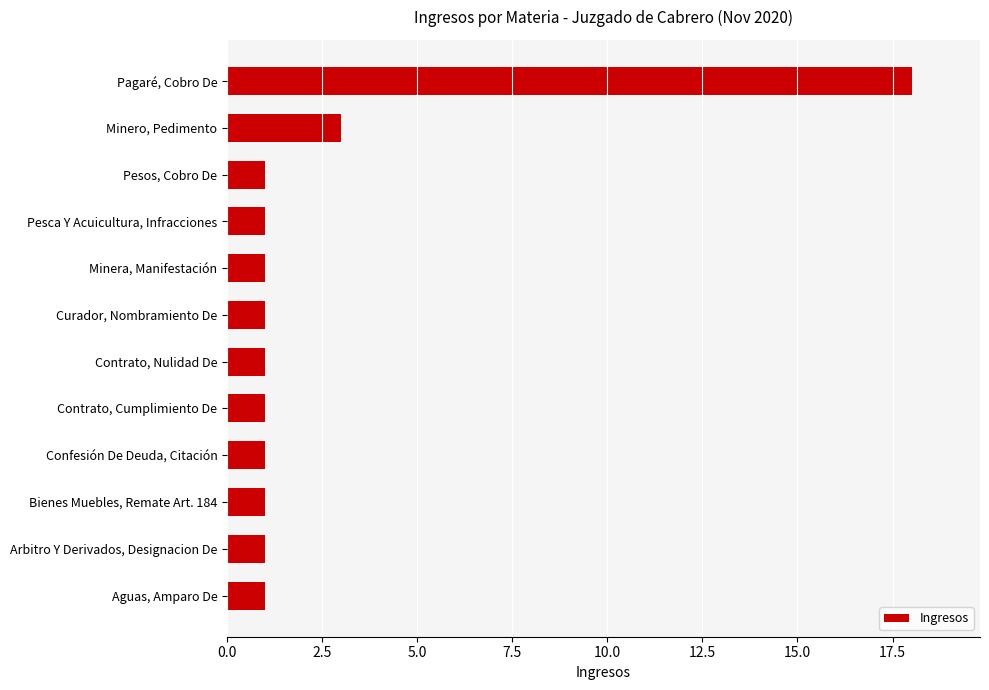

Reading top to bottom, list all the values displayed in this chart.

Pagaré, Cobro De=18	Minero, Pedimento=3	Pesos, Cobro De=1	Pesca Y Acuicultura, Infracciones=1	Minera, Manifestación=1	Curador, Nombramiento De=1	Contrato, Nulidad De=1	Contrato, Cumplimiento De=1	Confesión De Deuda, Citación=1	Bienes Muebles, Remate Art. 184=1	Arbitro Y Derivados, Designacion De=1	Aguas, Amparo De=1